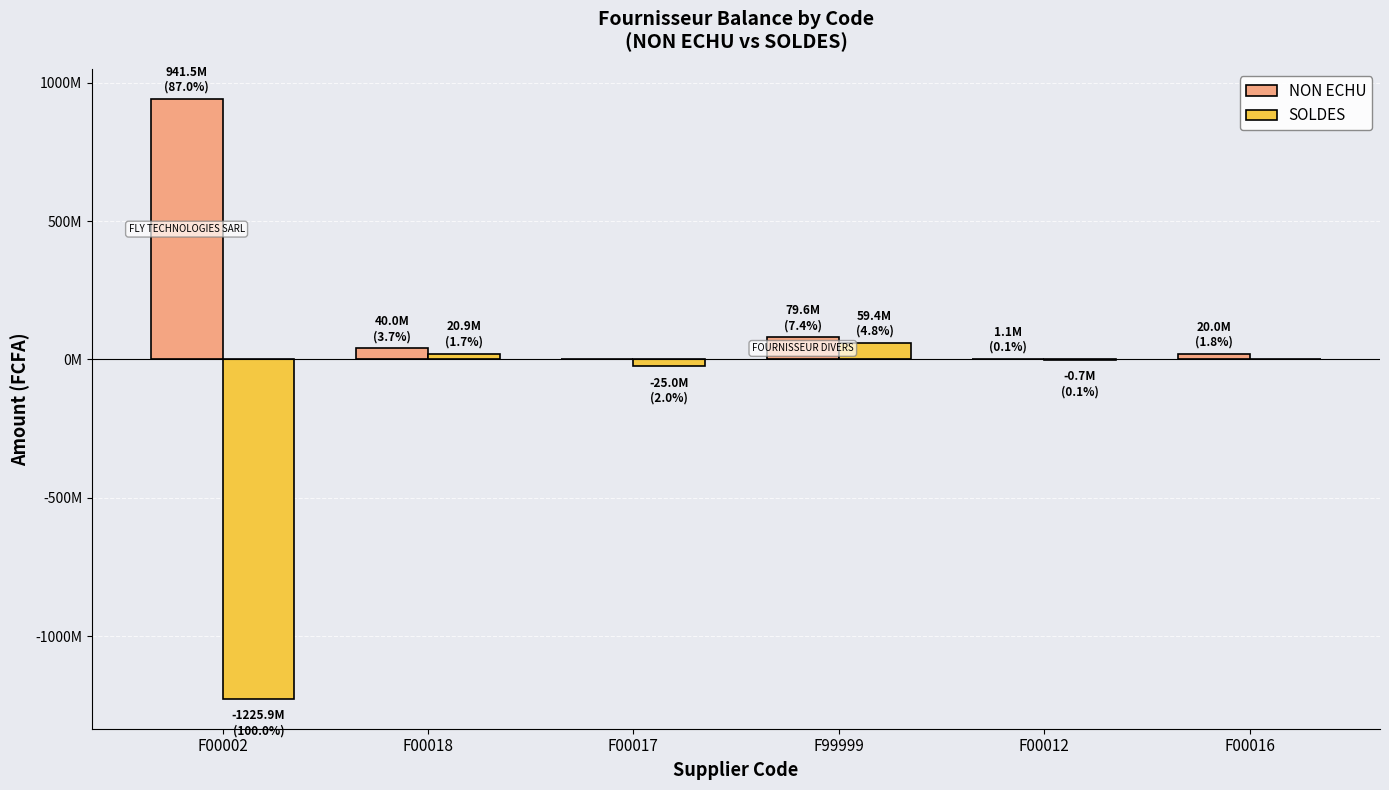

Reading right to left, list all the values displayed in this chart.

NON ECHU: 20000000.0	1050000.0	79579085.6	0.0	40000000.0	941502964.0
SOLDES: 0.0	-675000.0	59432679.9	-25000000.0	20851667.9	-1225860098.1